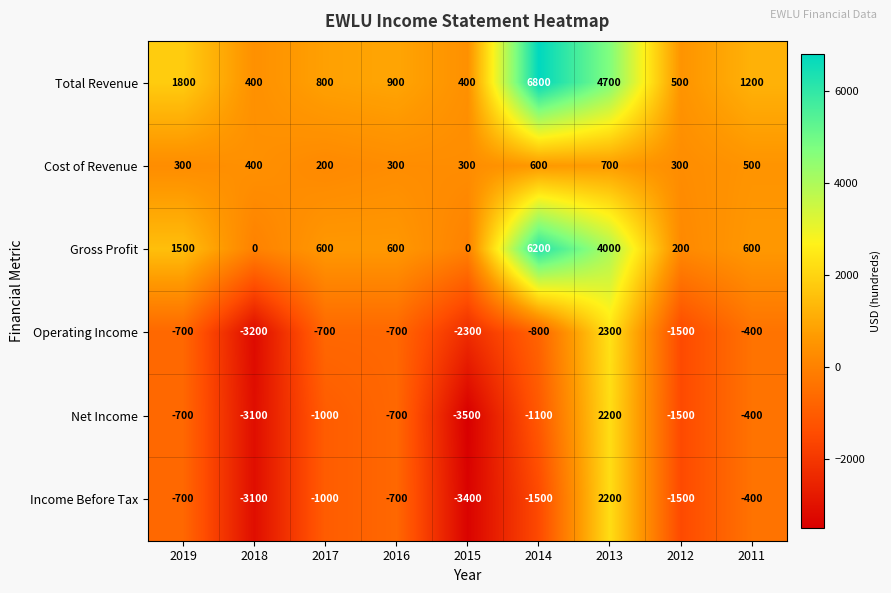

Where does the Income Before Tax series first go above -1000?

2019